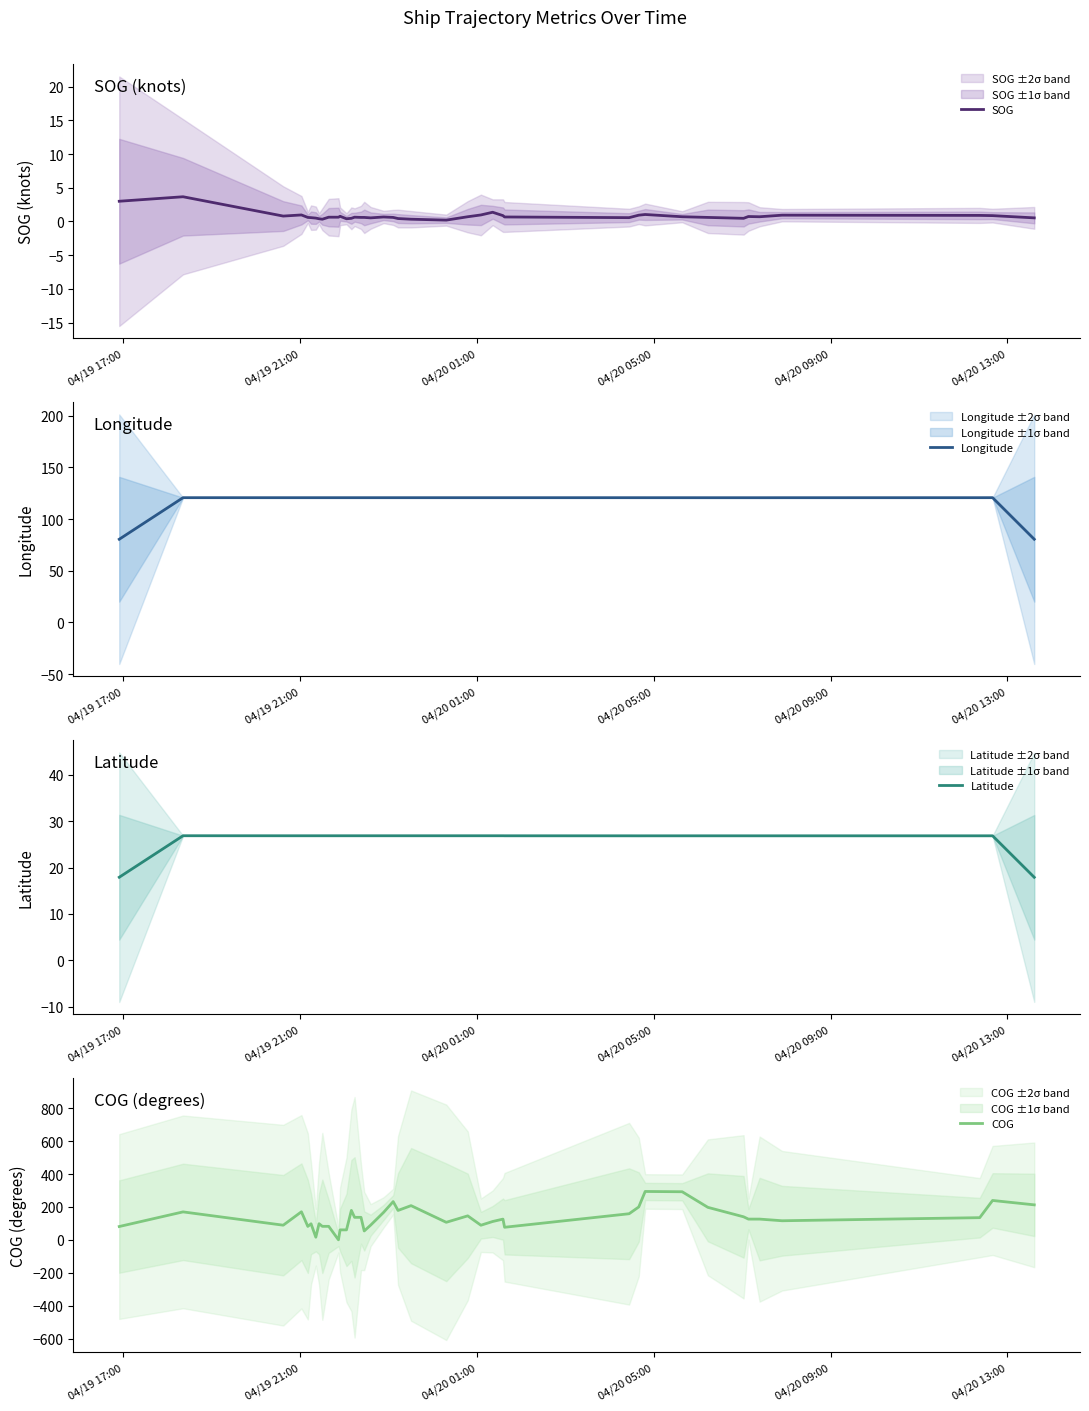

At how many categories does at least one series exceed 278?

2